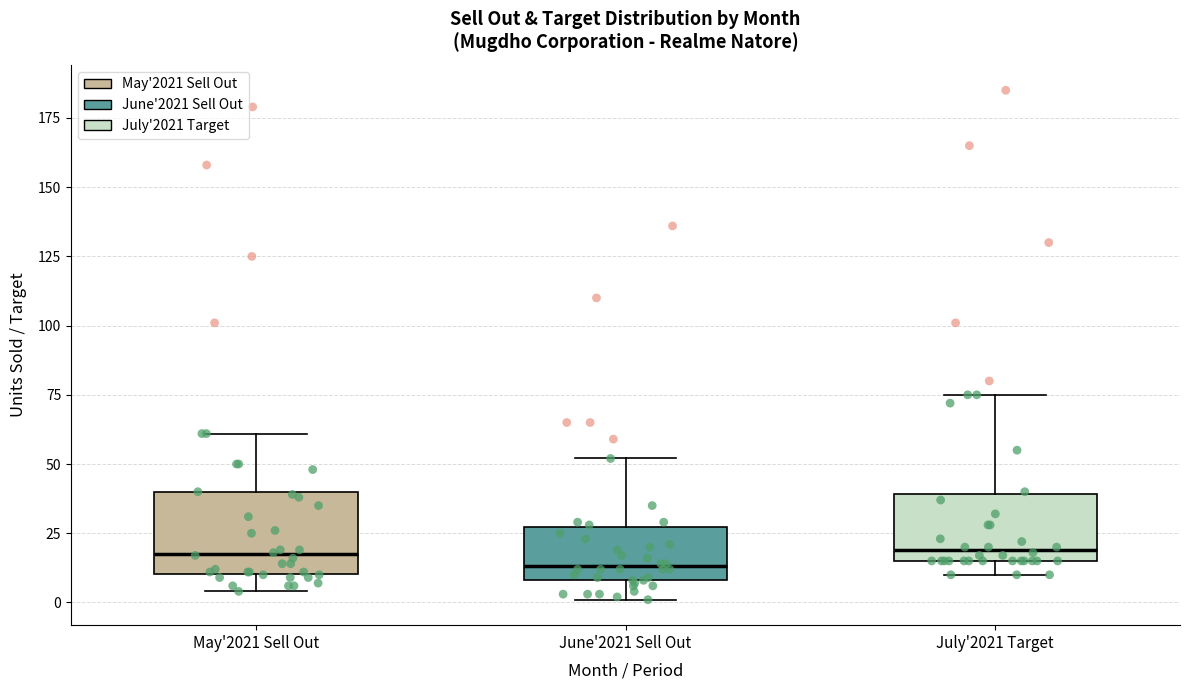

Where does the median line of the box for July'2021 Target sit on the y-axis? The values are not printed on the chart, so give them approximately, as read against the axis.

20